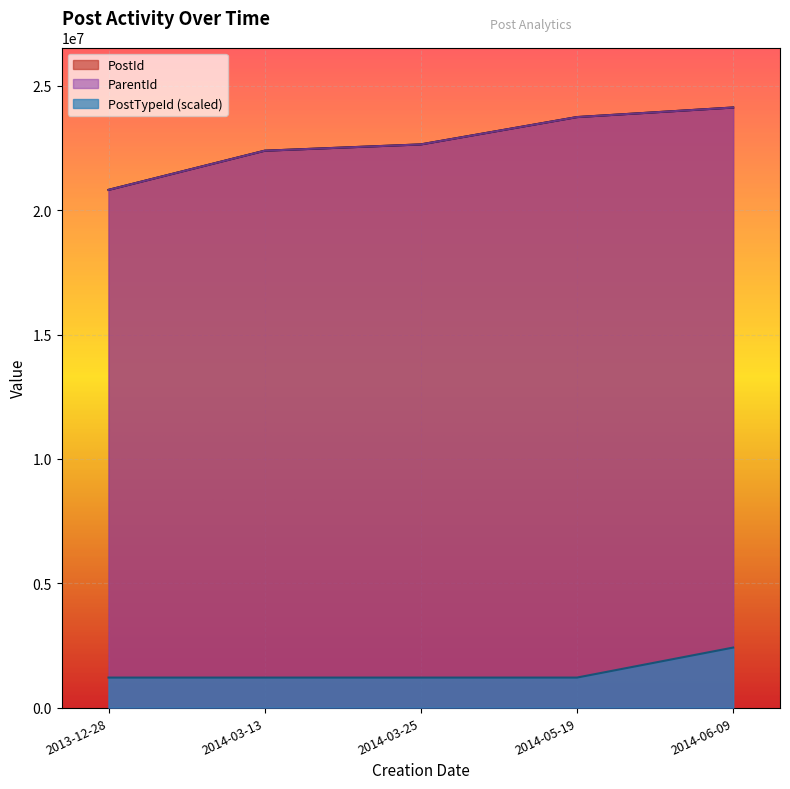

True or false: PostTypeId and ParentId intersect in this chart.

False